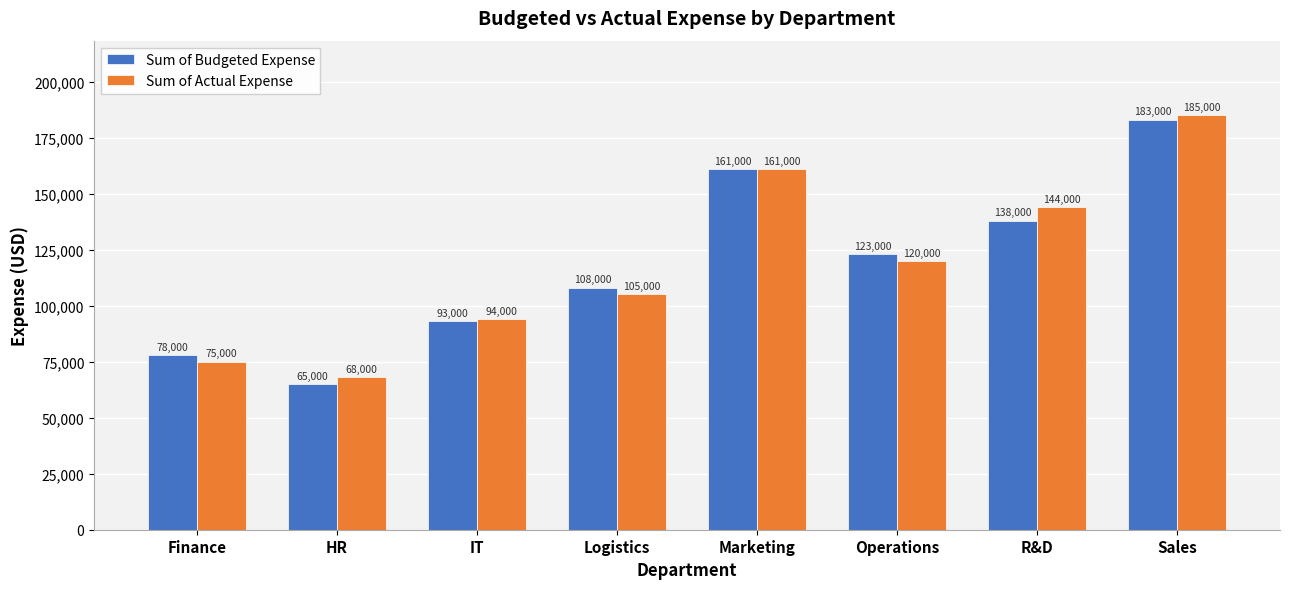

Which category has the highest value in the Sum of Actual Expense series?

Sales